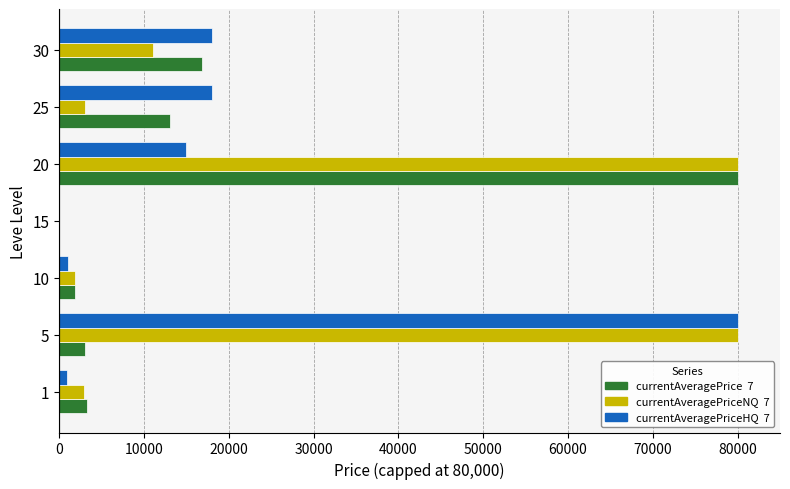

What is the maximum value shown in the chart?

80000